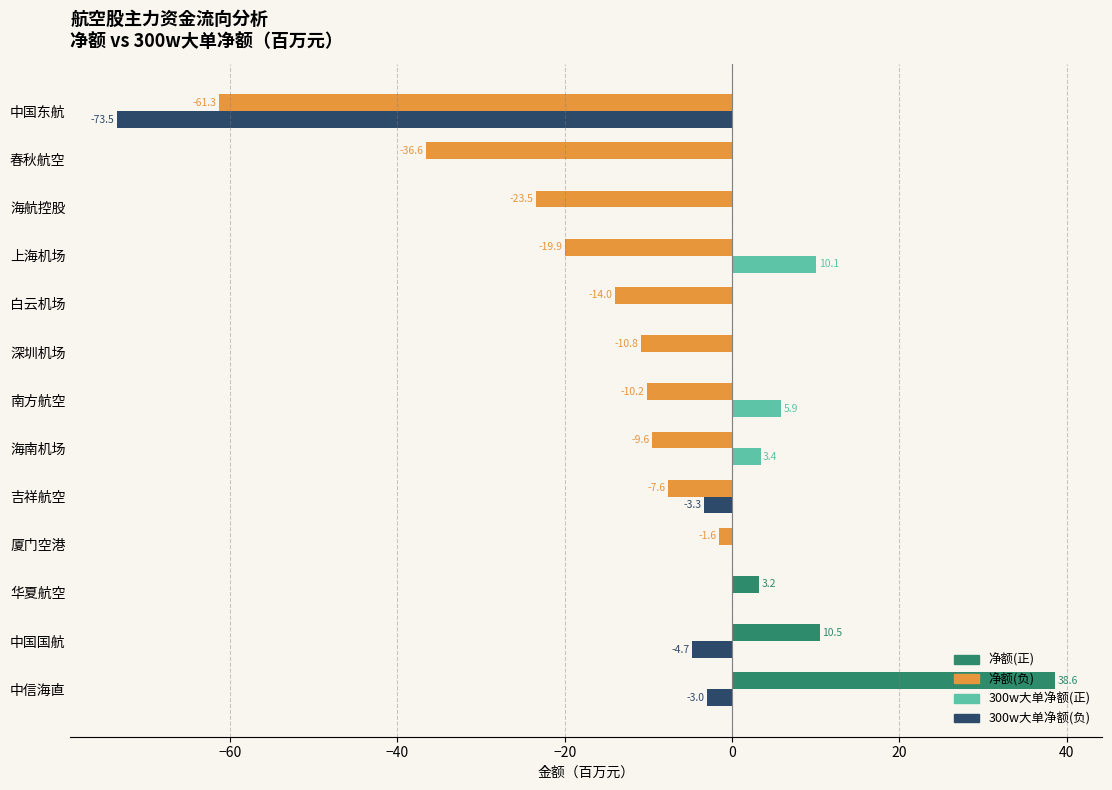

What is the total value across all series at 中国国航?

5.7